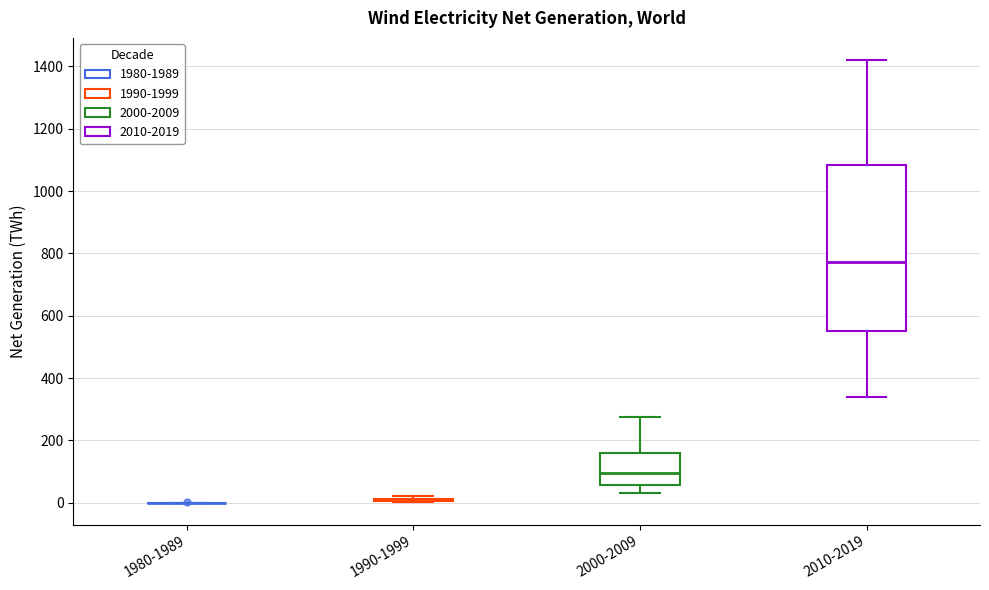

Reading left to right, transcribe this box plot: for each box, give where its median line is, the range the box spans, and where its two whiskers end, as read against the y-axis. The values are not printed on the chart, so give them approximately, as read against the axis.

1980-1989: box collapsed to a line at 0, whiskers 0 to 0
1990-1999: box collapsed to a line at 0, whiskers 0 to 20
2000-2009: median 100, box 60 to 160, whiskers 40 to 280
2010-2019: median 780, box 560 to 1080, whiskers 340 to 1420